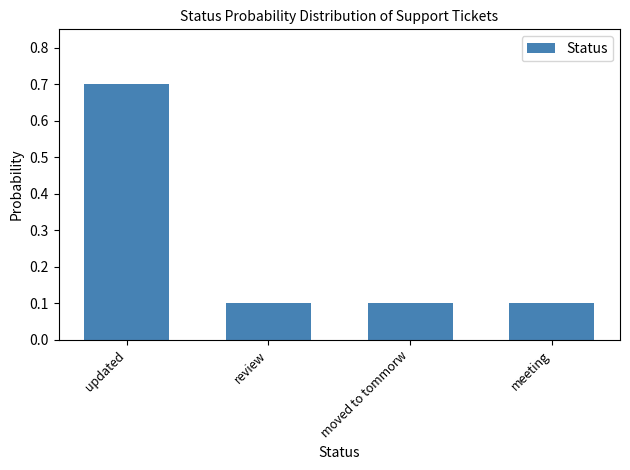

Which has a higher value, review or updated?

updated